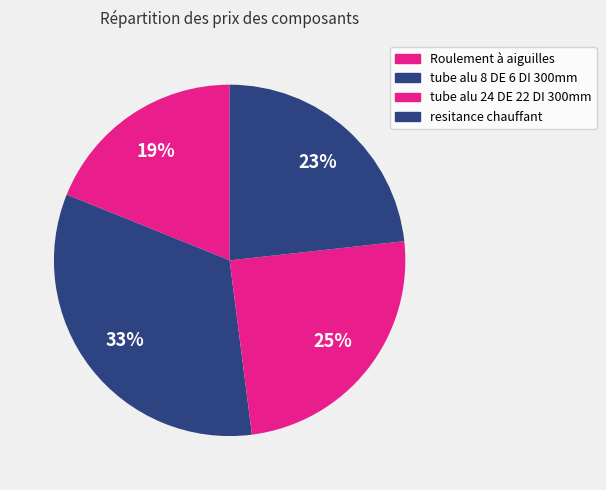

Is it true that resitance chauffant is 23% of the pie?

True